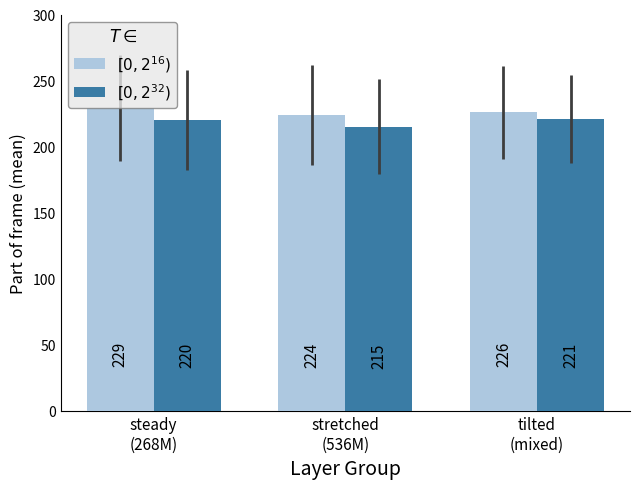

What are all the series names shown in the legend?

$[0, 2^{16})$, $[0, 2^{32})$